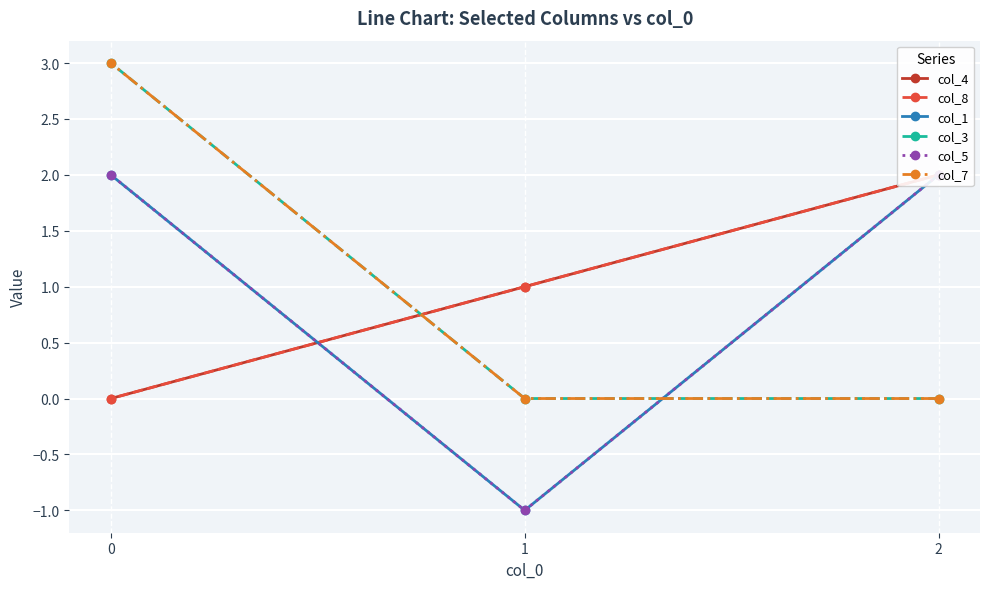

What is the total value across all series at 2?

8